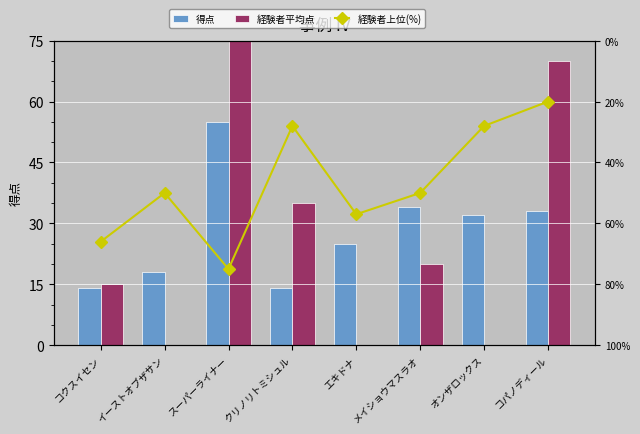

What is the average value of the 経験者平均点 series?

30